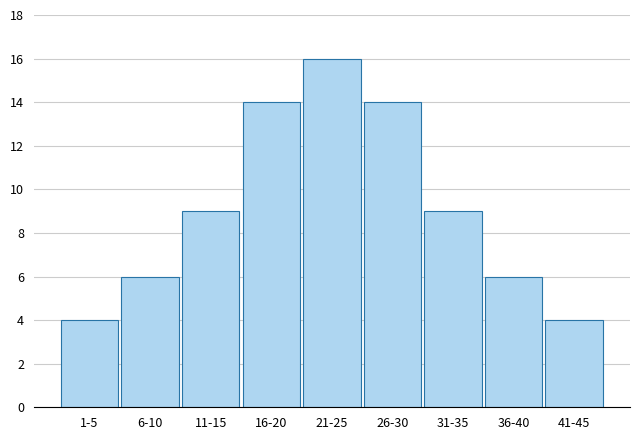

Reading left to right, what are all the values shown in this chart?

4	6	9	14	16	14	9	6	4